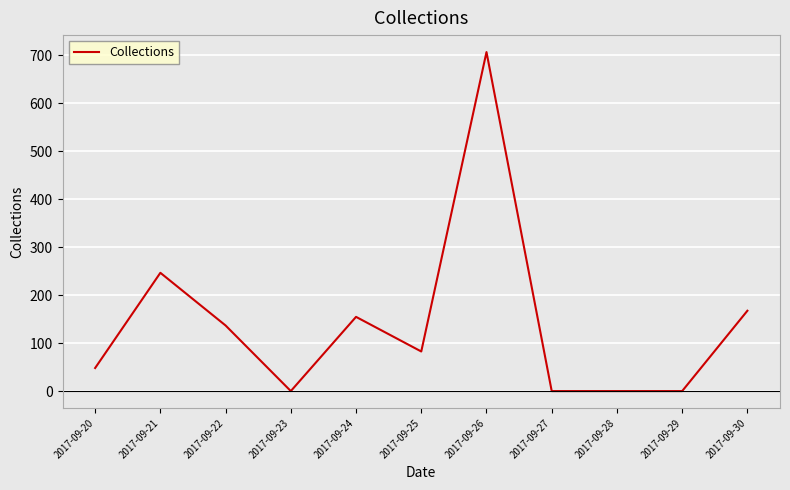

Reading left to right, transcribe all the data shown in this chart.

2017-09-20=48.1	2017-09-21=246.7	2017-09-22=136.8	2017-09-23=0.0	2017-09-24=154.8	2017-09-25=82.6	2017-09-26=707.1	2017-09-27=0.0	2017-09-28=0.0	2017-09-29=0.0	2017-09-30=167.6